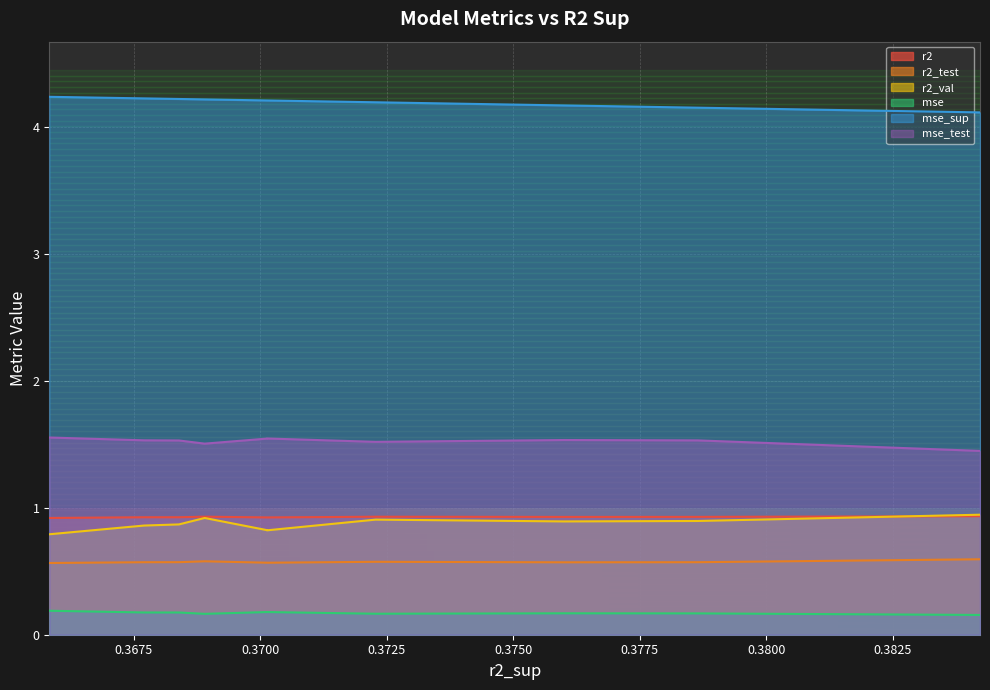

The value of mse_sup at model_3_25_3 is 5.7. True or false?

False